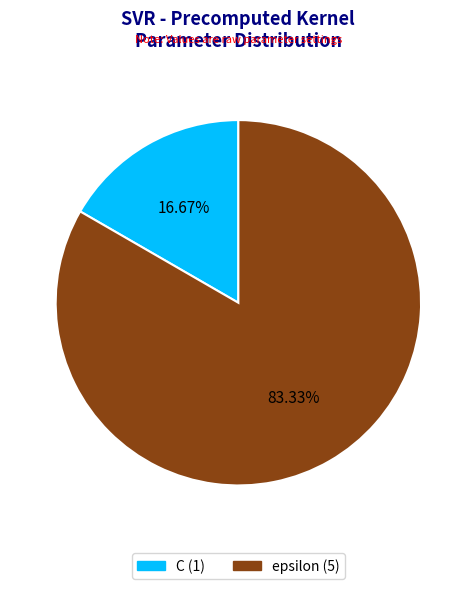

Is it true that C is 27% of the pie?

False